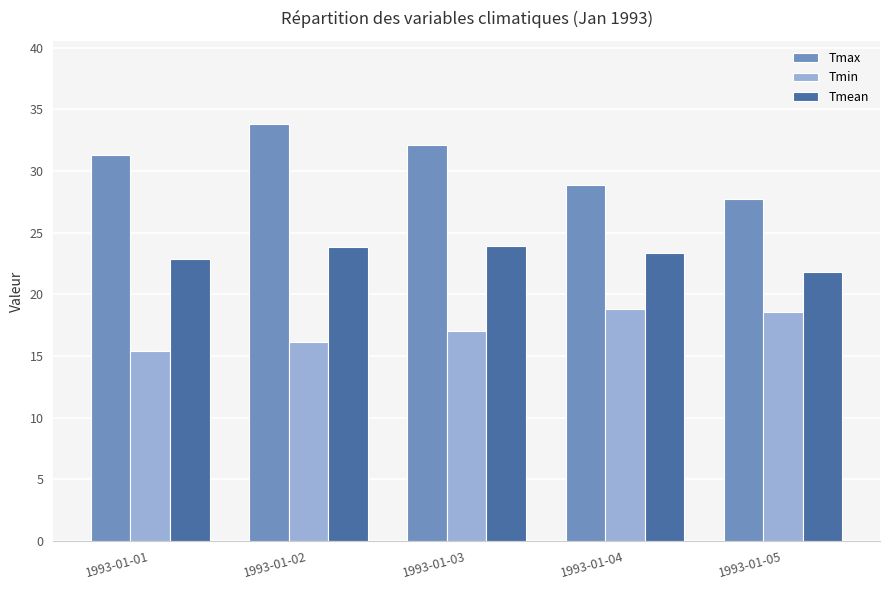

Does the chart contain any negative values?

No